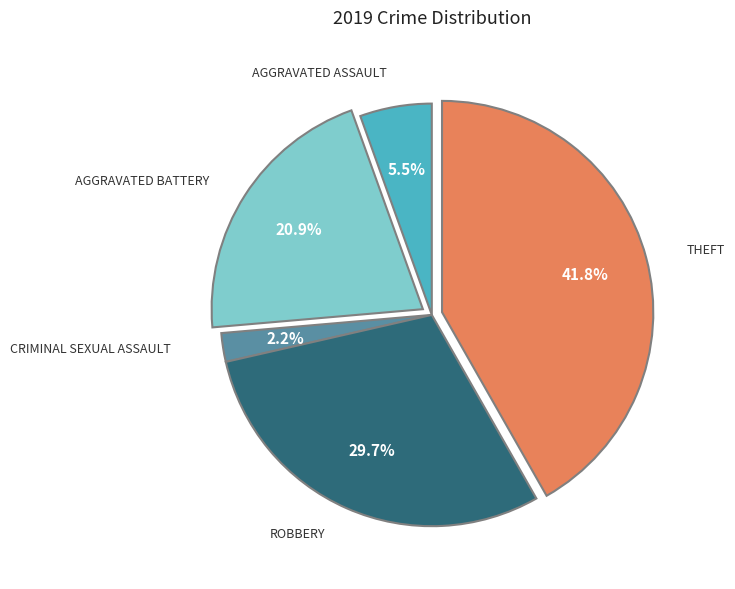

Is there a majority slice in this chart?

No